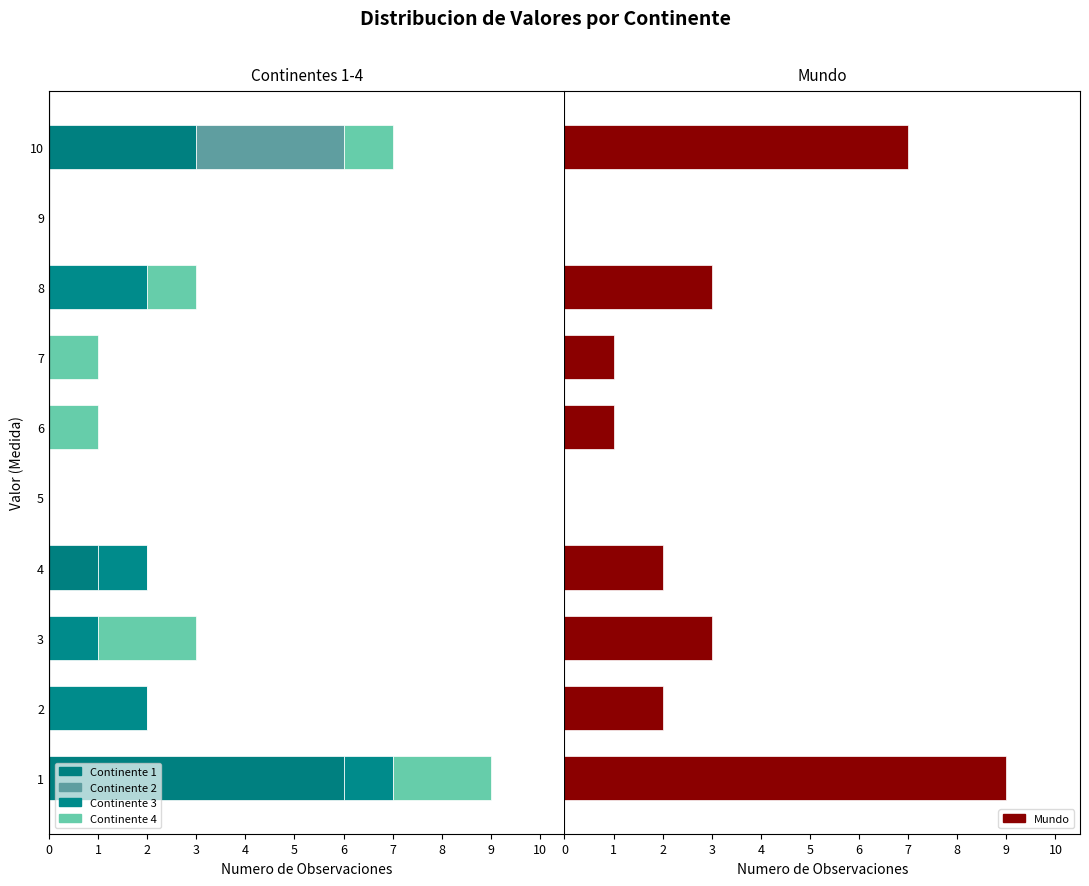

What is the sum of all Mundo values?

28